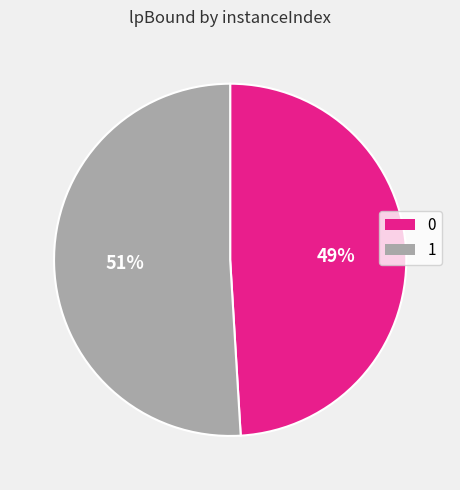

What is the majority slice?

1